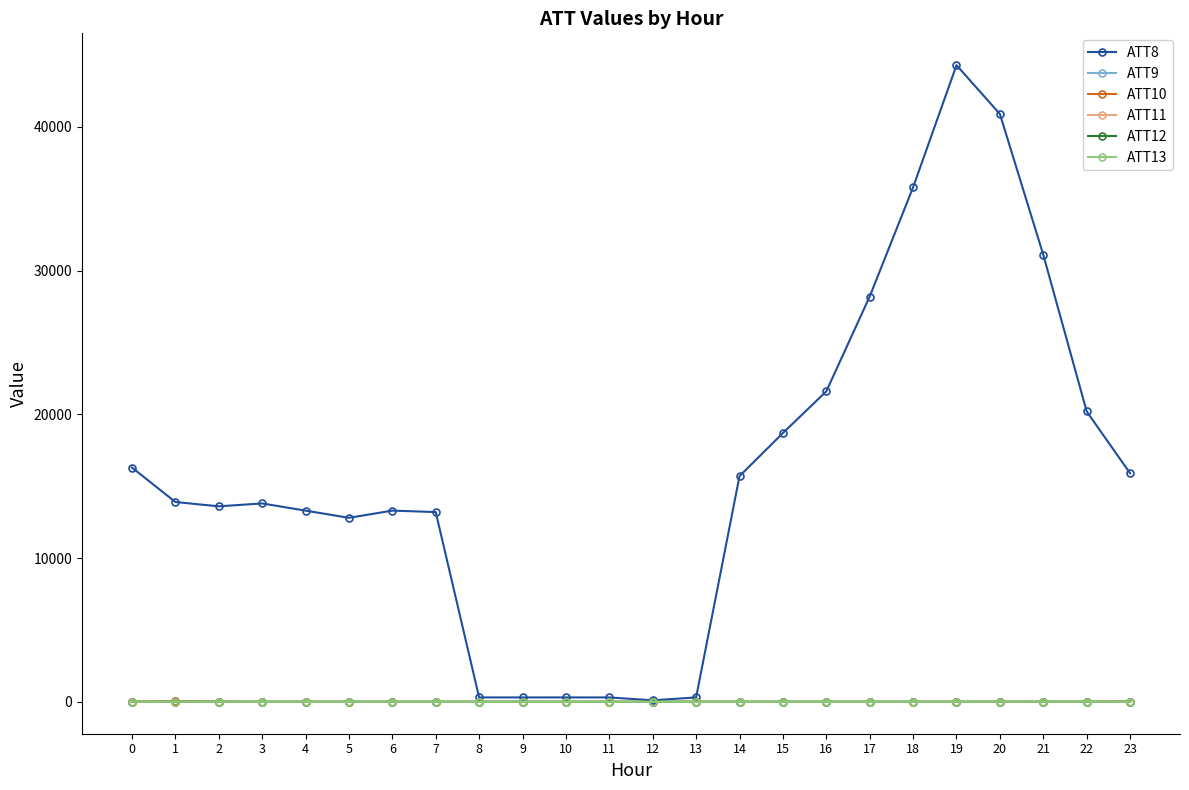

What is the maximum value shown in the chart?

44300.0